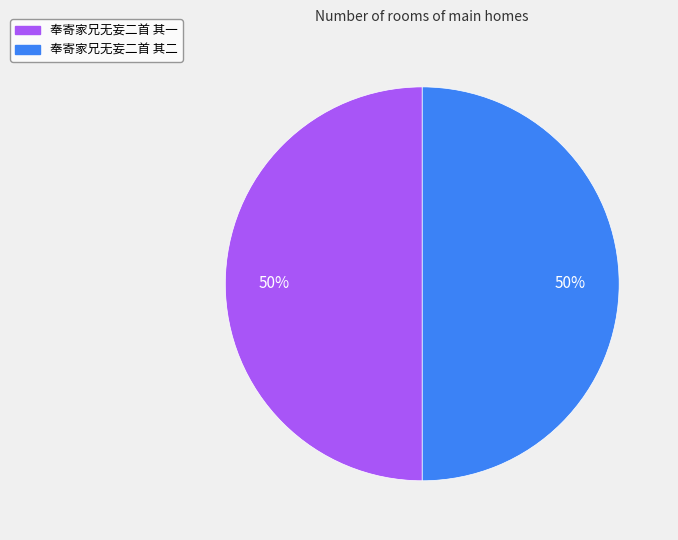

What percentage is the 奉寄家兄无妄二首 其一 slice, to the nearest percent?

50%